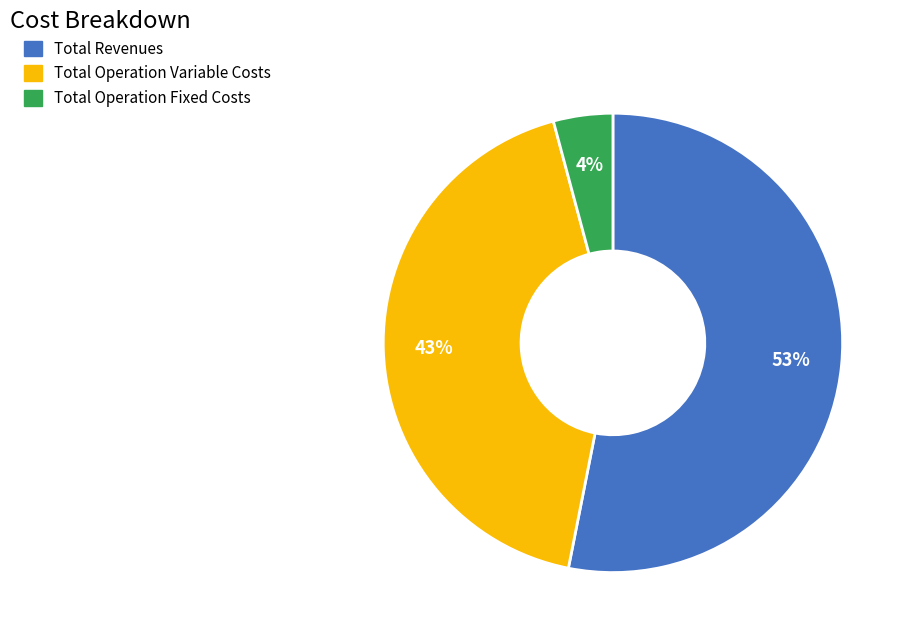

What percentage is the Total Operation Variable Costs slice, to the nearest percent?

43%